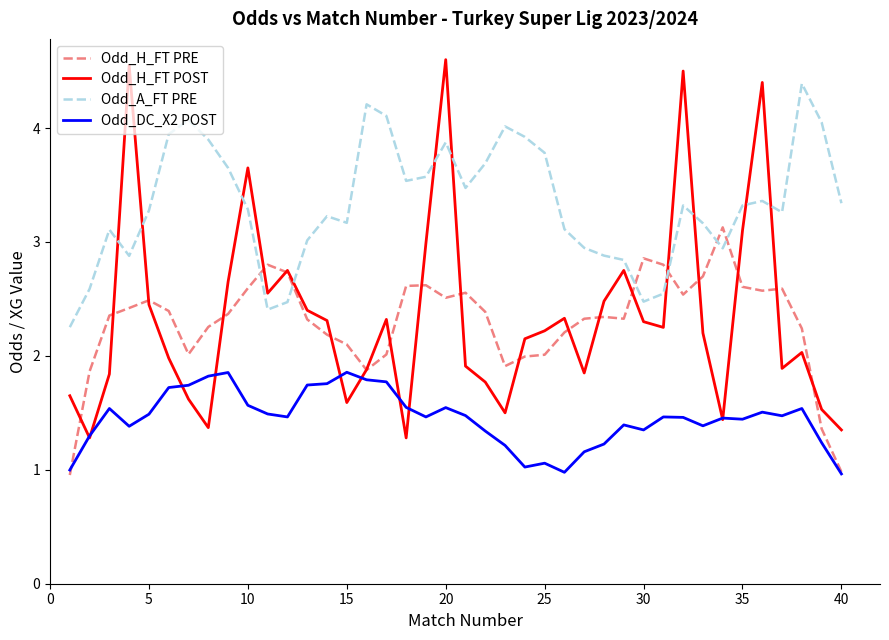

What is the highest value of the Odd_A_FT PRE series?

4.4